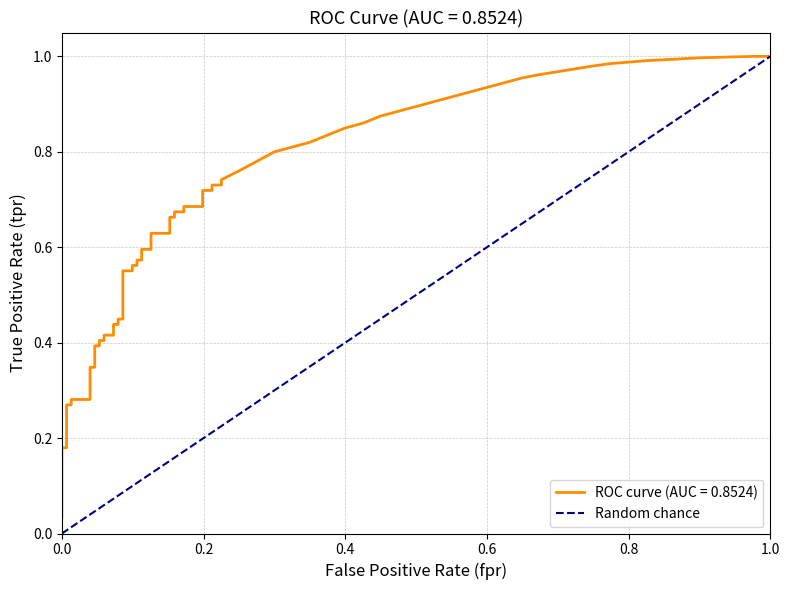

How many values are between 0 and 1?

2